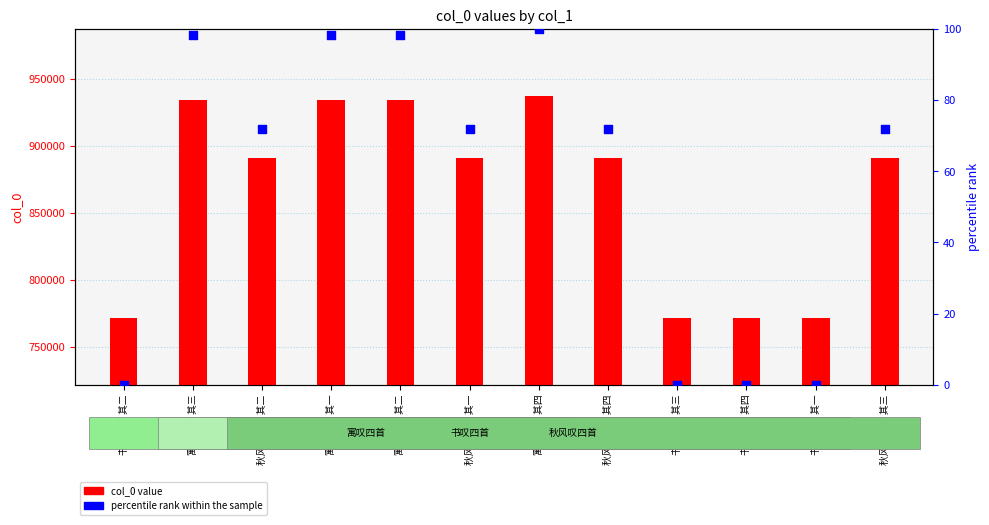

What is the total value across all series at 书叹四首 其四?

771766.0